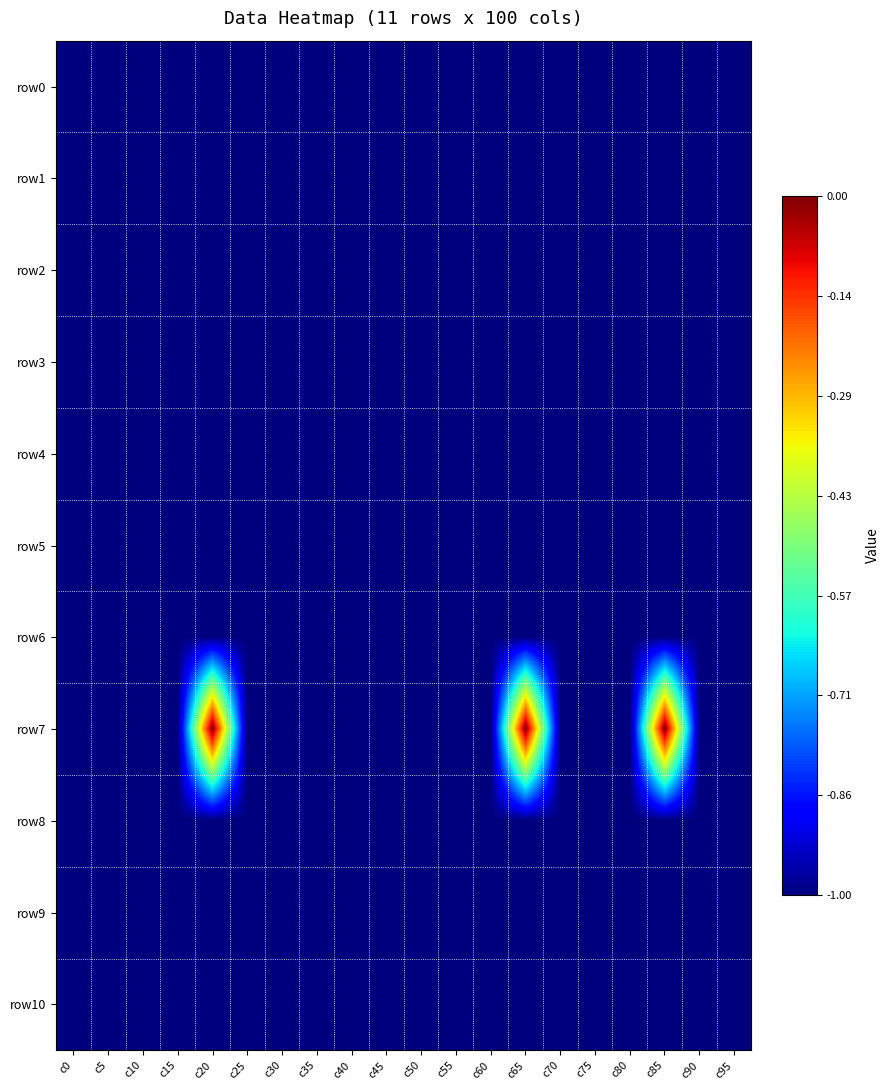

Rank the series at c35 from lowest to highest value.

row0, row1, row2, row3, row4, row5, row6, row7, row8, row9, row10